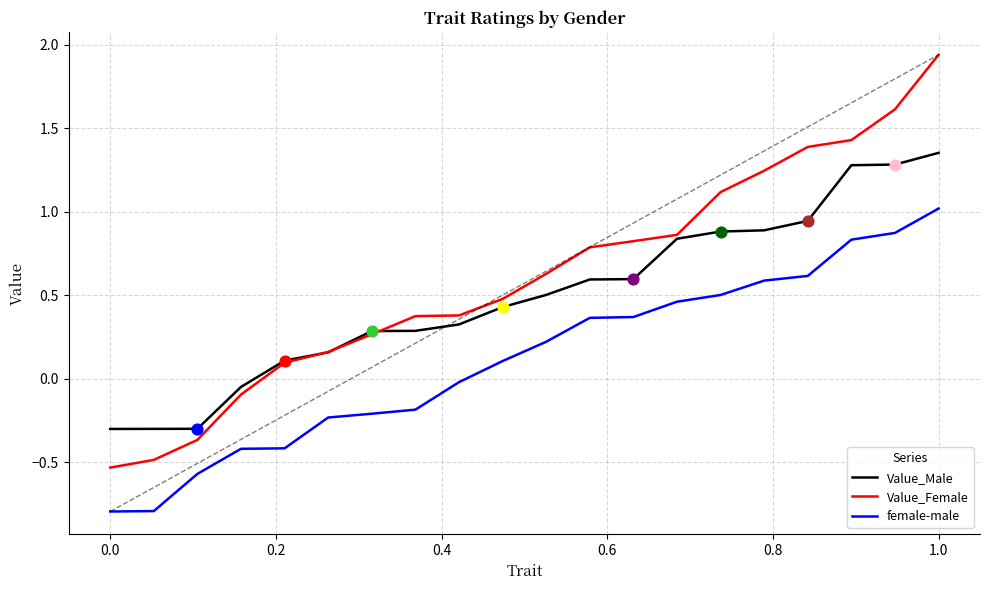

Which series has the largest range (max minus min)?

Value_Female